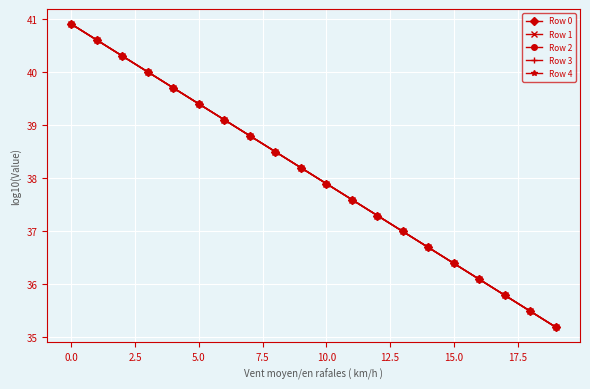

What is the average value of the Row 3 series?

38.0